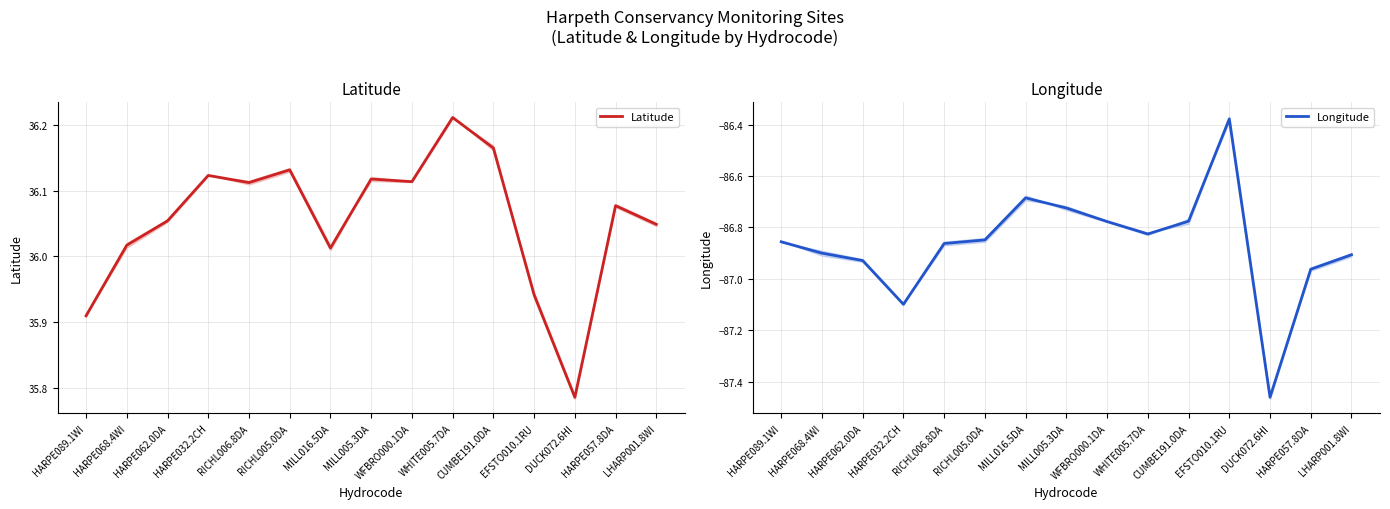

How many interior local valleys does the Longitude series have?

3